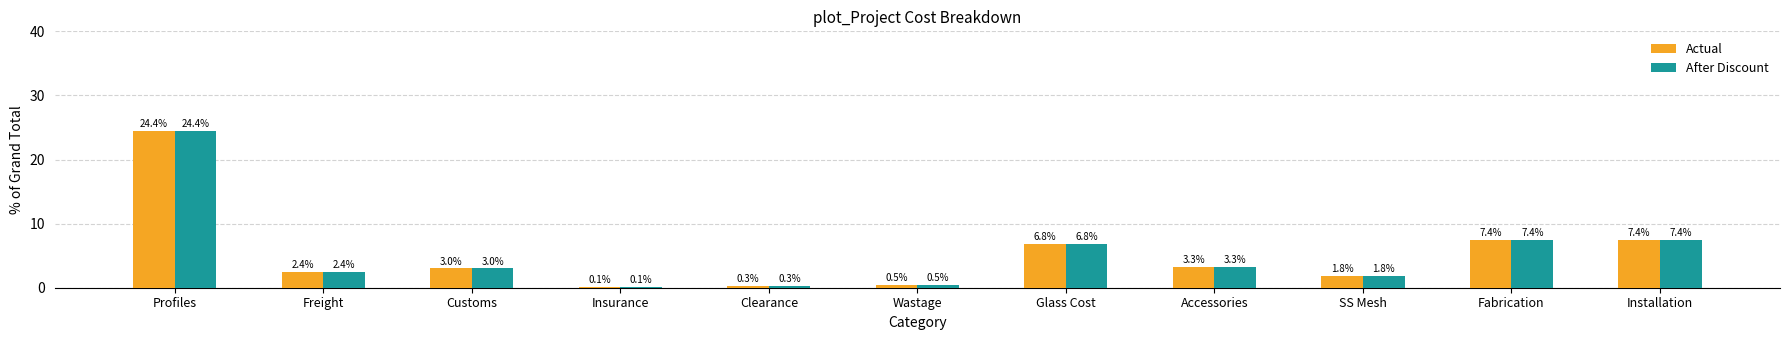

The Actual series shows 4.6 at Installation. True or false?

False